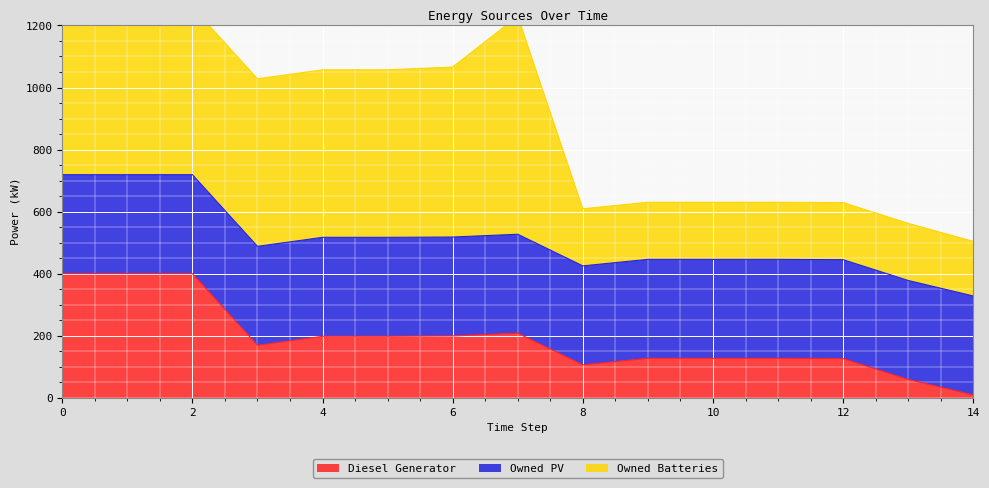

What is the value of the Owned Batteries point at the 7th from the left?

548